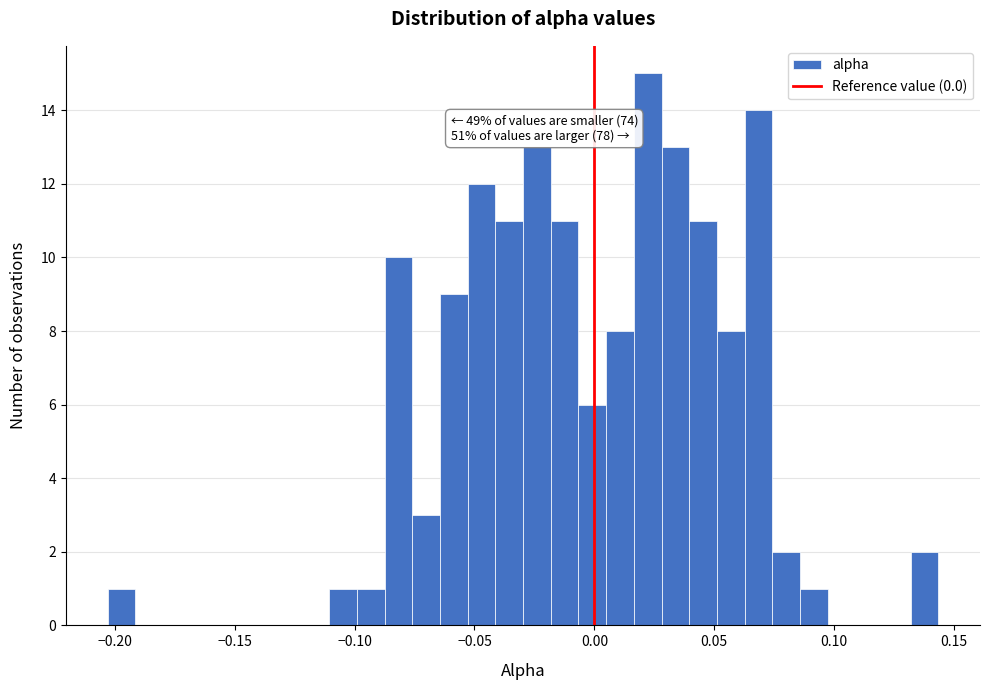

Around what value on the x-axis is the tallest bar? Give the approximate position of its centre, as read against the axis.

0.020